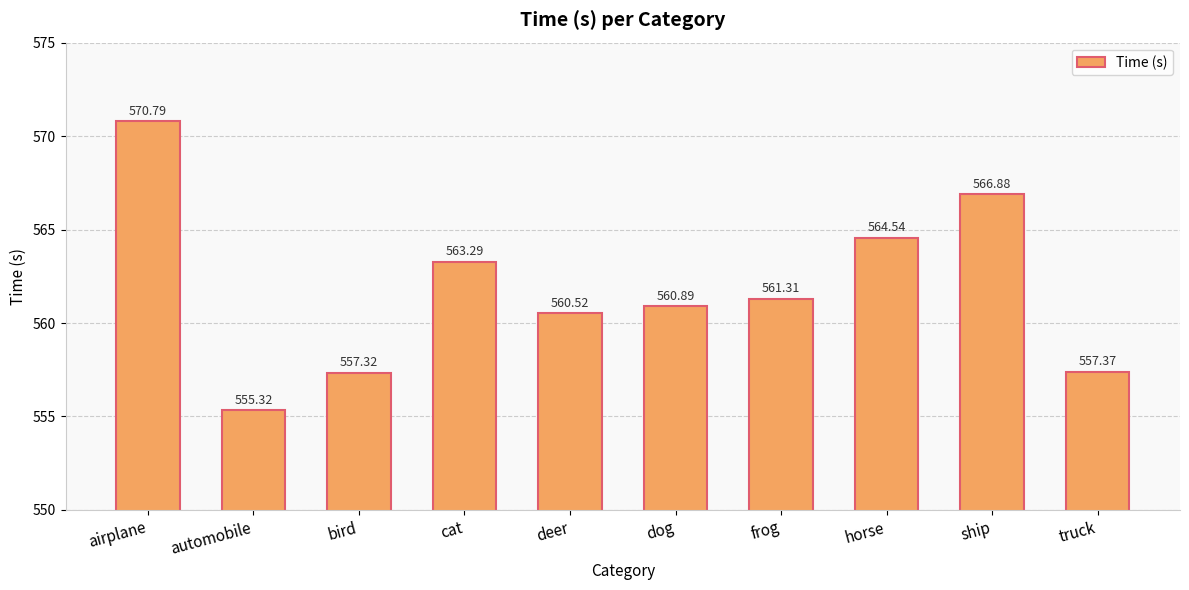

Is it true that the value at deer is 875.7?

False